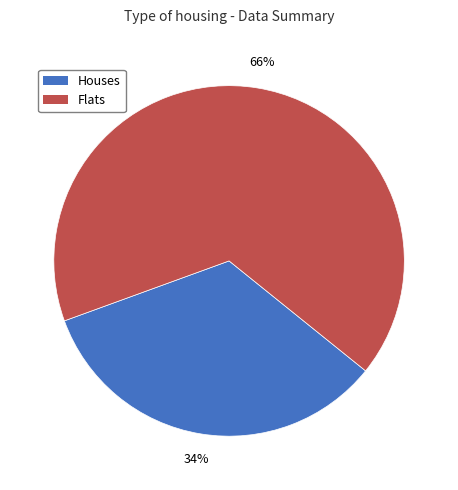

To the nearest percent, what is the average slice percentage?

50%